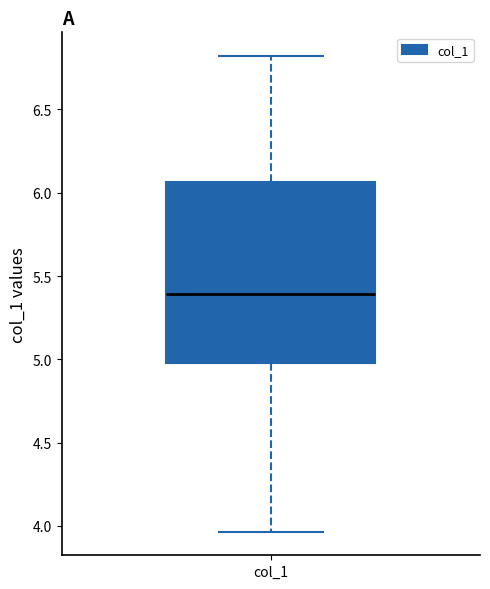

Transcribe this box plot: give where the median line is, the range the box spans, and where the two whiskers end, as read against the y-axis. The values are not printed on the chart, so give them approximately, as read against the axis.

median 5.40, box 5.00 to 6.05, whiskers 3.95 to 6.80